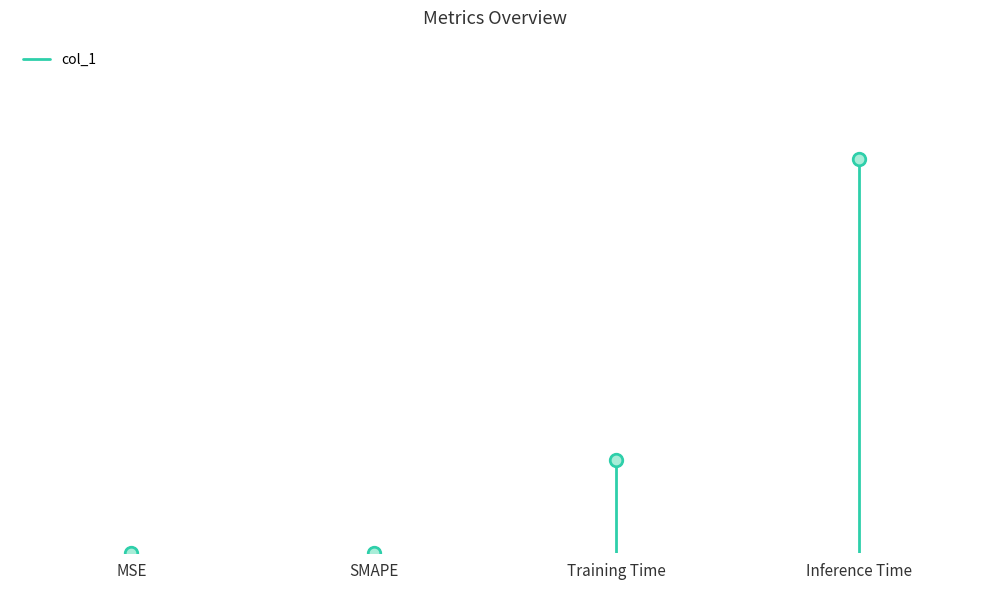

What is the change in value from MSE to Inference Time?

+1.0